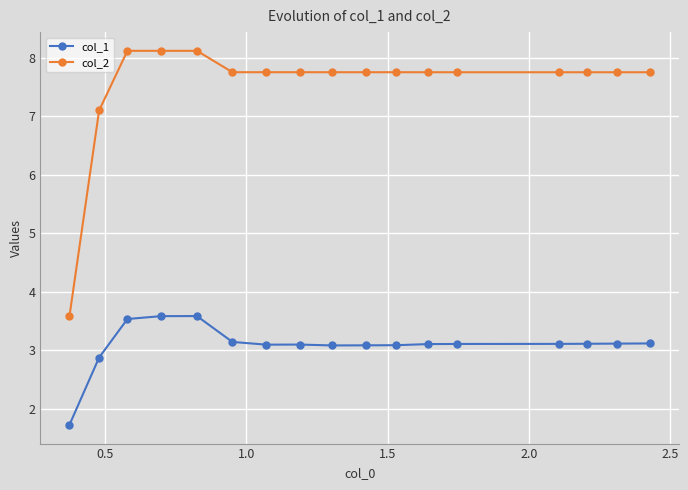

Which series has the widest spread of values?

col_2